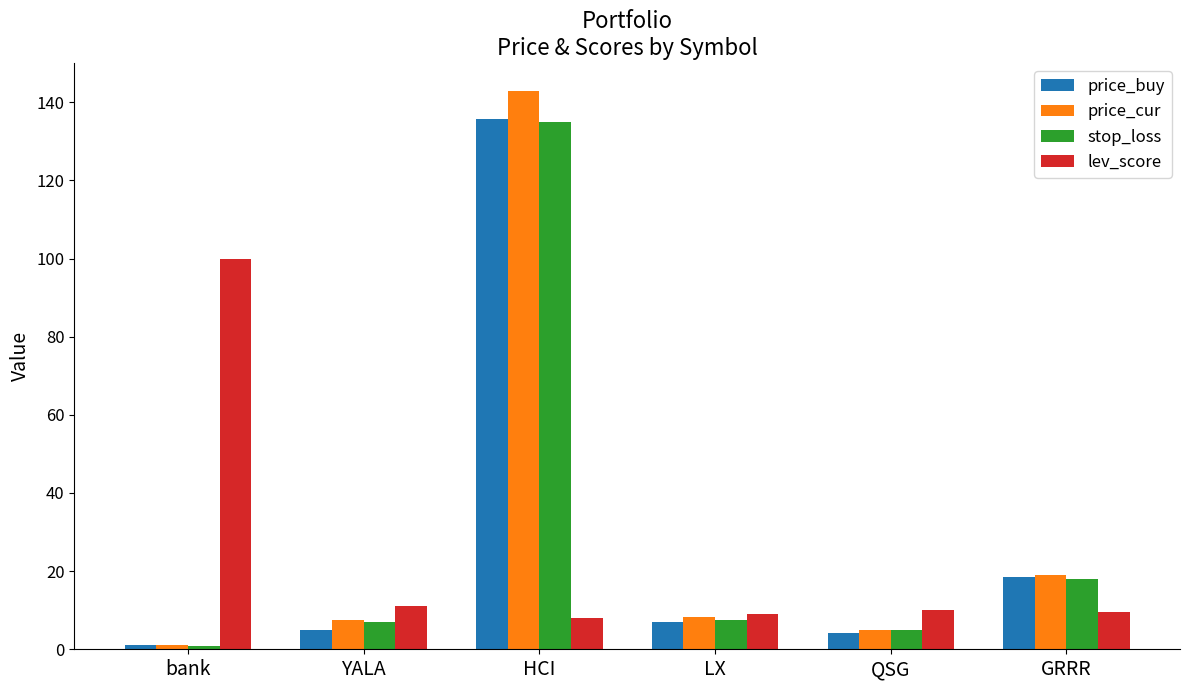

What is the smallest value displayed?

0.9